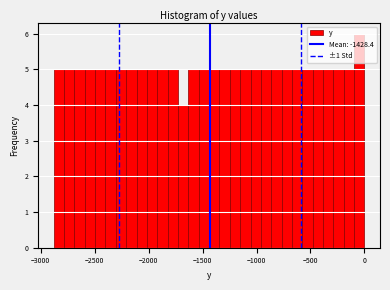

Read against the x-axis, roughly where is the centre of the tallest bar?

-50